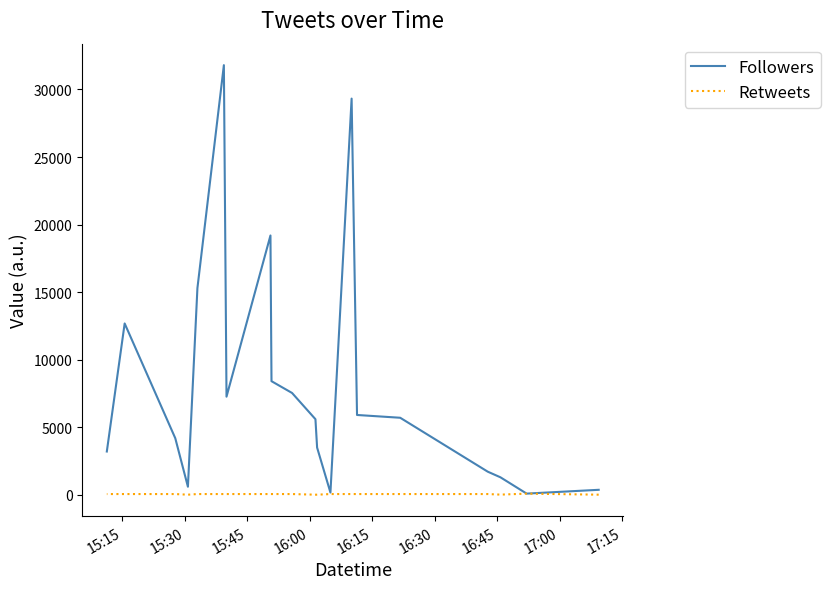

True or false: Retweets has more than 1 interior local peaks.

False